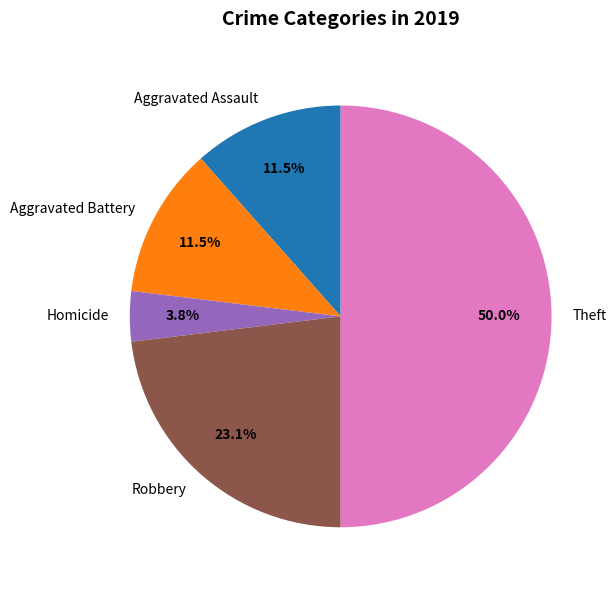

How much of the chart is everything except Aggravated Assault?

88.5%